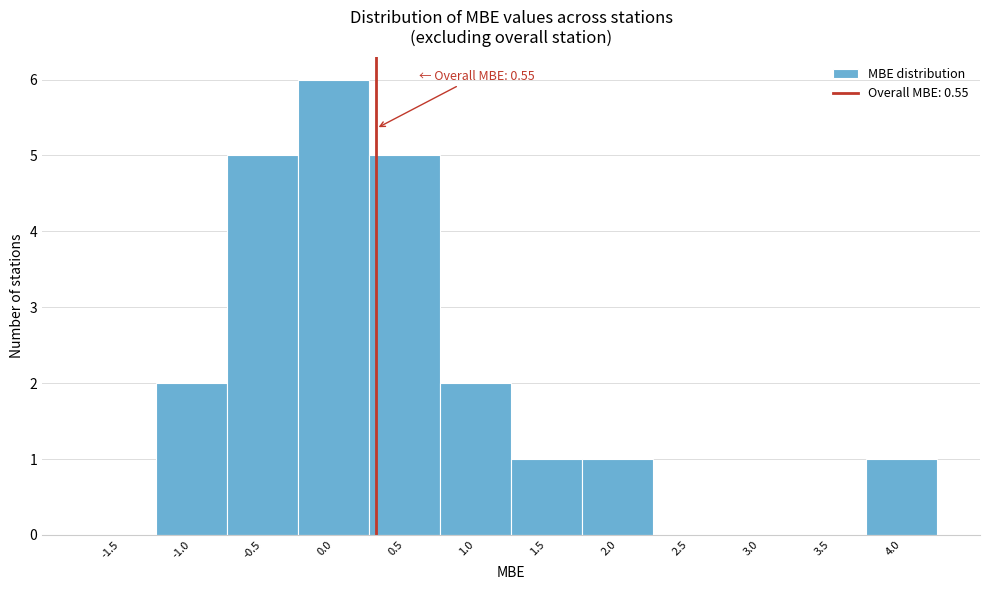

Reading left to right, transcribe all the data shown in this chart.

-1.5=0	-1.0=2	-0.5=5	0.0=6	0.5=5	1.0=2	1.5=1	2.0=1	2.5=0	3.0=0	3.5=0	4.0=1